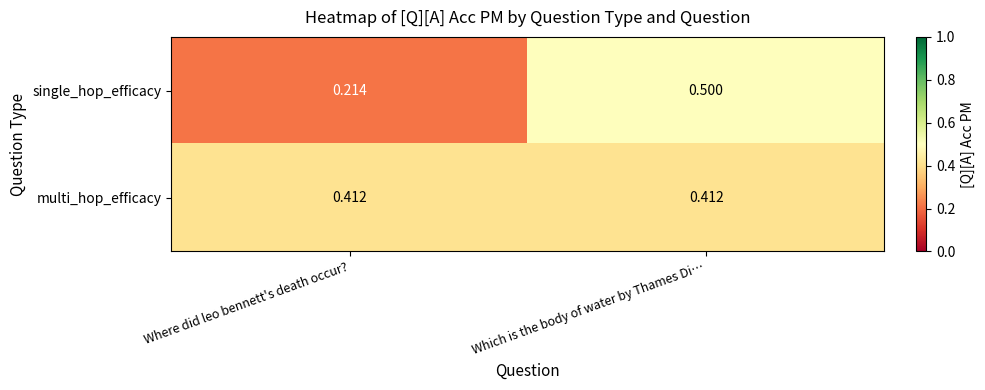

Which category has the highest value in the single_hop_efficacy series?

Which is the body of water by Thames Di…